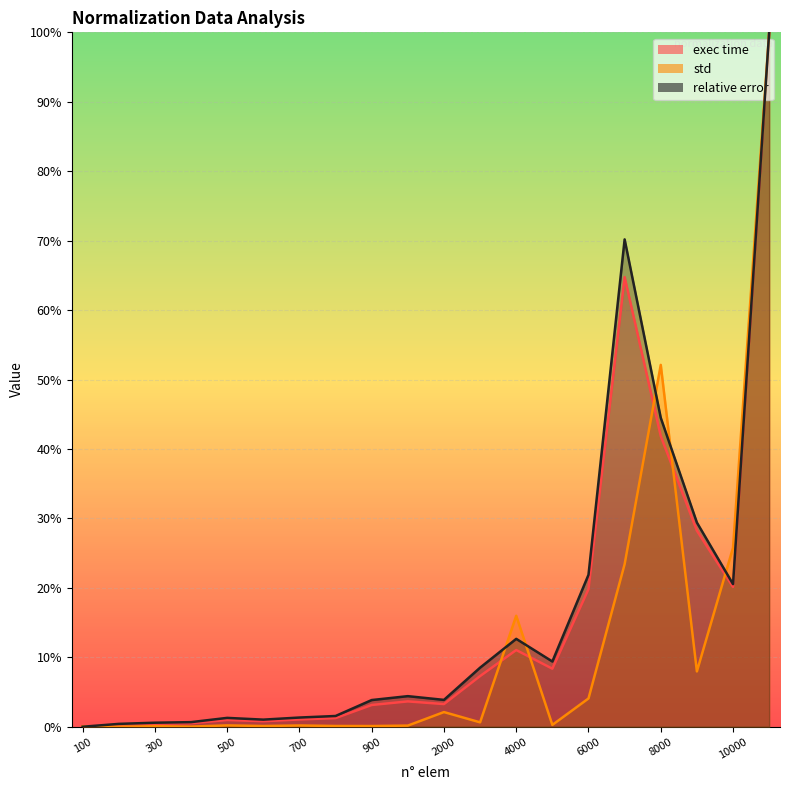

What are all the series names shown in the legend?

exec time, std, relative error